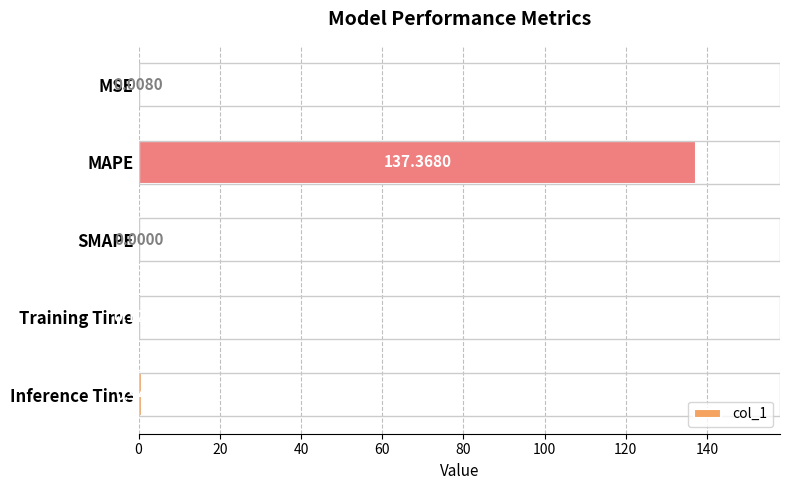

Which has a higher value, Training Time or Inference Time?

Inference Time